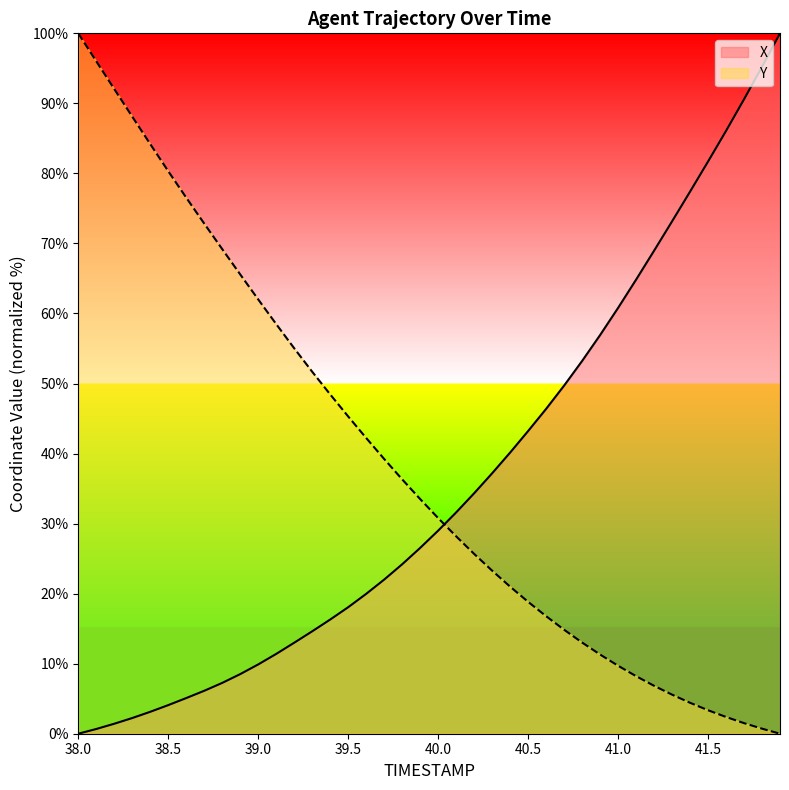

At which category does the chart reach its peak across all series?

41.9